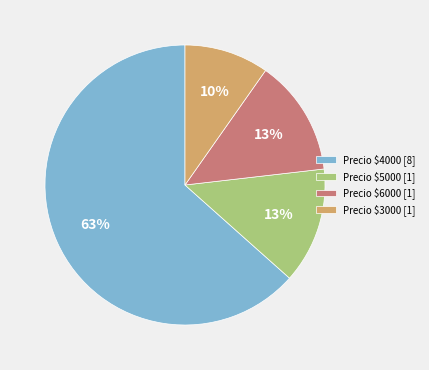

To the nearest percent, what is the average slice percentage?

25%